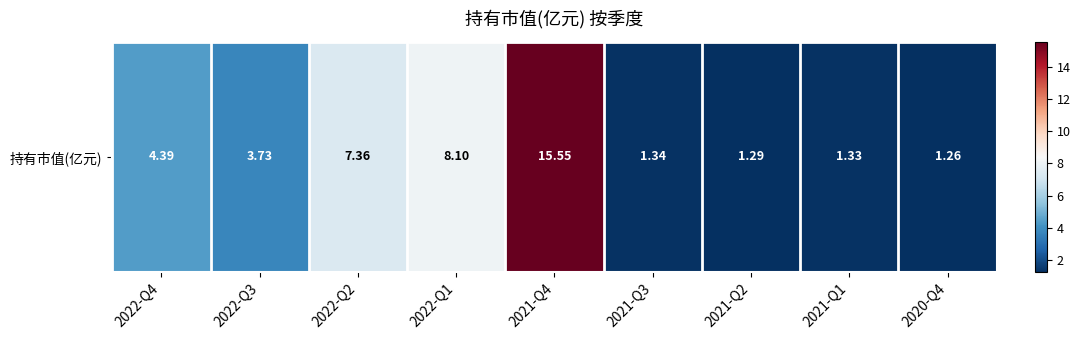

Reading left to right, extract all data points from this chart.

4.4	3.7	7.4	8.1	15.6	1.3	1.3	1.3	1.3